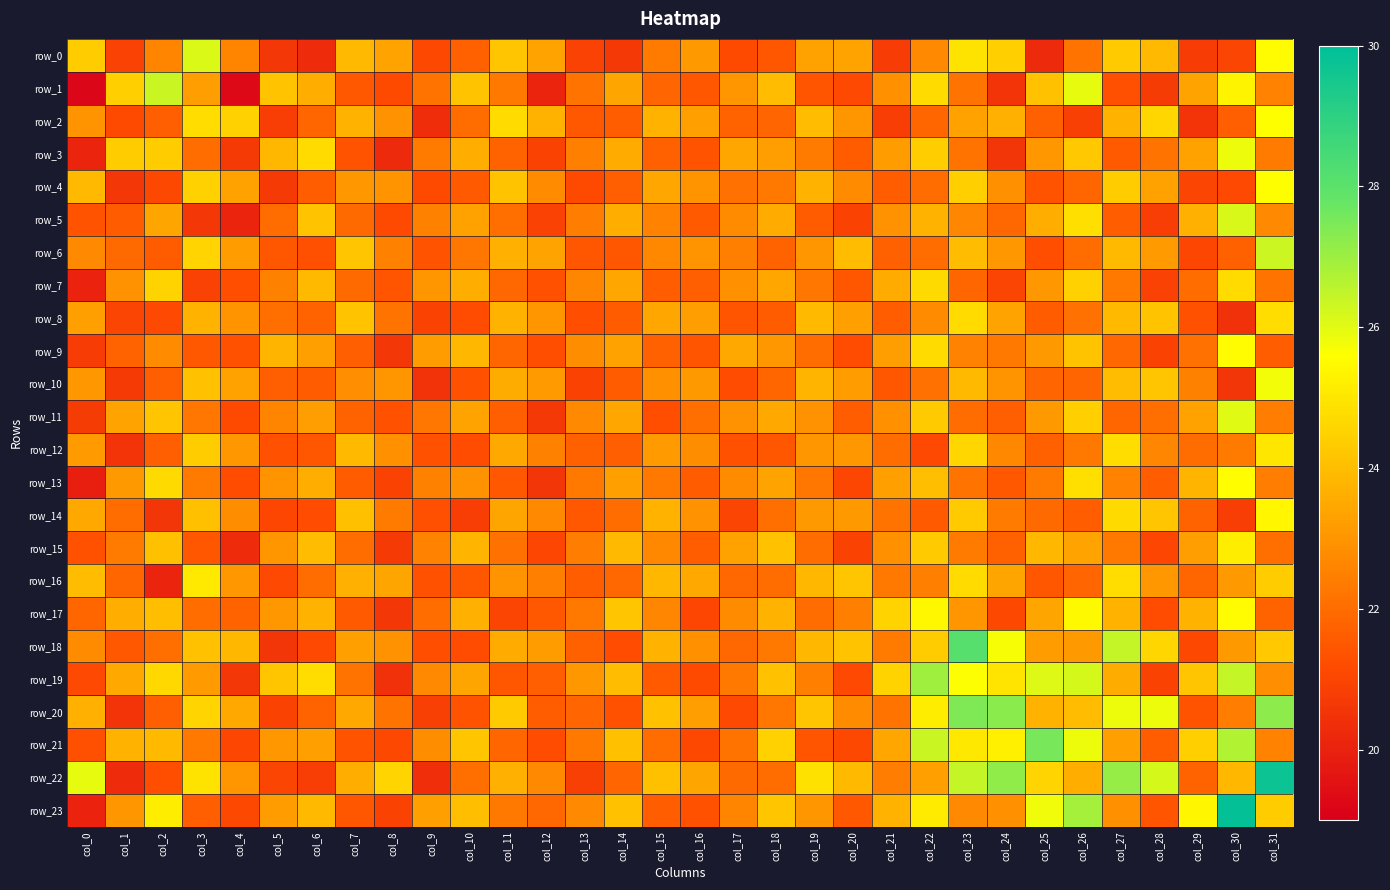

What is the average value of the row_2 series?

22.6